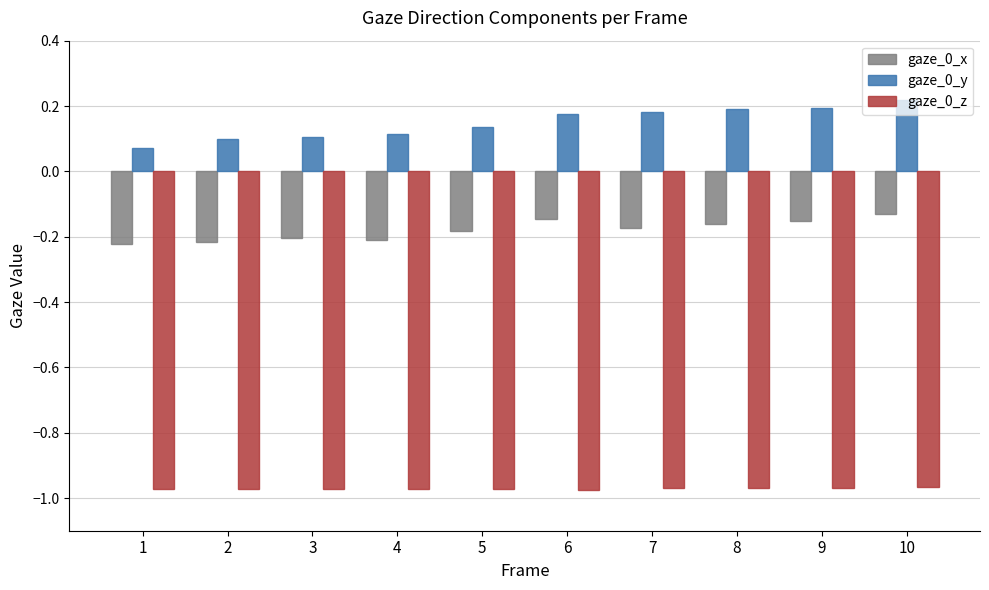

Does the chart contain any negative values?

Yes